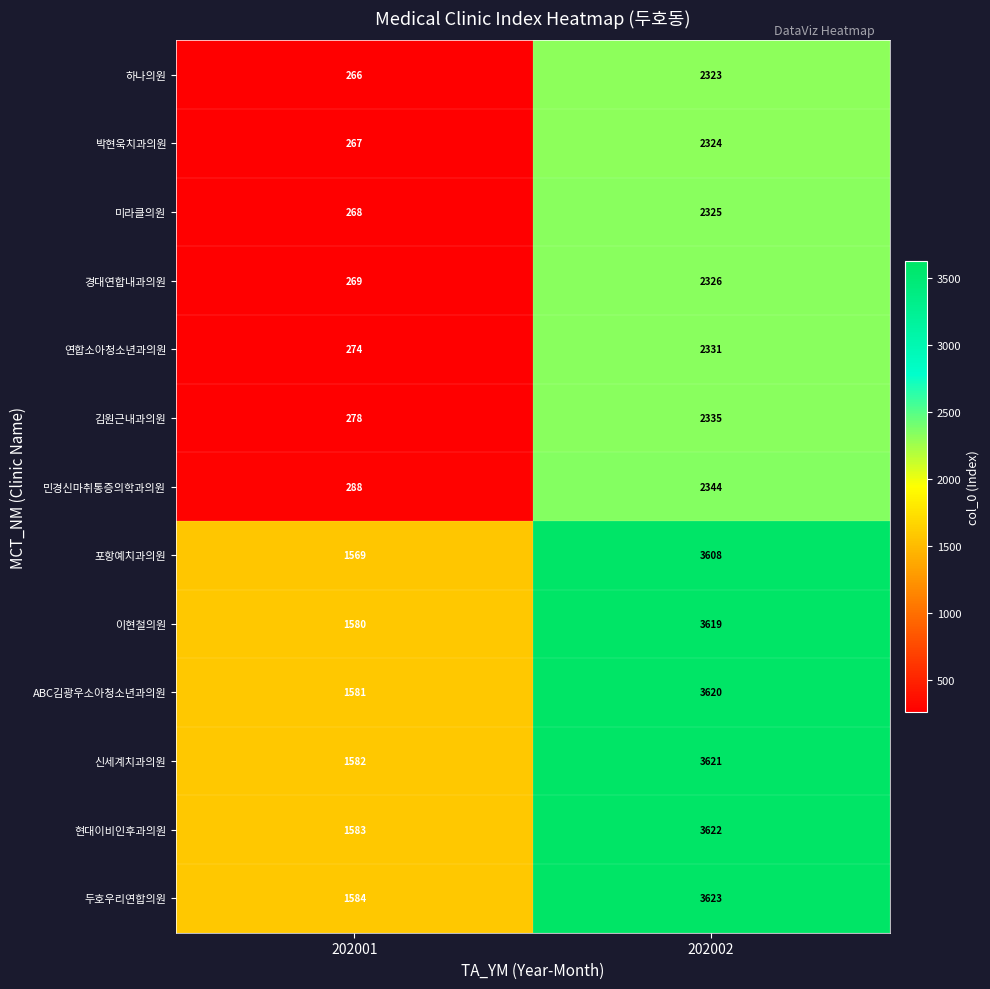

Reading left to right, what are all the values shown in this chart?

하나의원: 266	2323
박현욱치과의원: 267	2324
미라클의원: 268	2325
경대연합내과의원: 269	2326
연합소아청소년과의원: 274	2331
김원근내과의원: 278	2335
민경신마취통증의학과의원: 288	2344
포항예치과의원: 1569	3608
이현철의원: 1580	3619
ABC김광우소아청소년과의원: 1581	3620
신세계치과의원: 1582	3621
현대이비인후과의원: 1583	3622
두호우리연합의원: 1584	3623